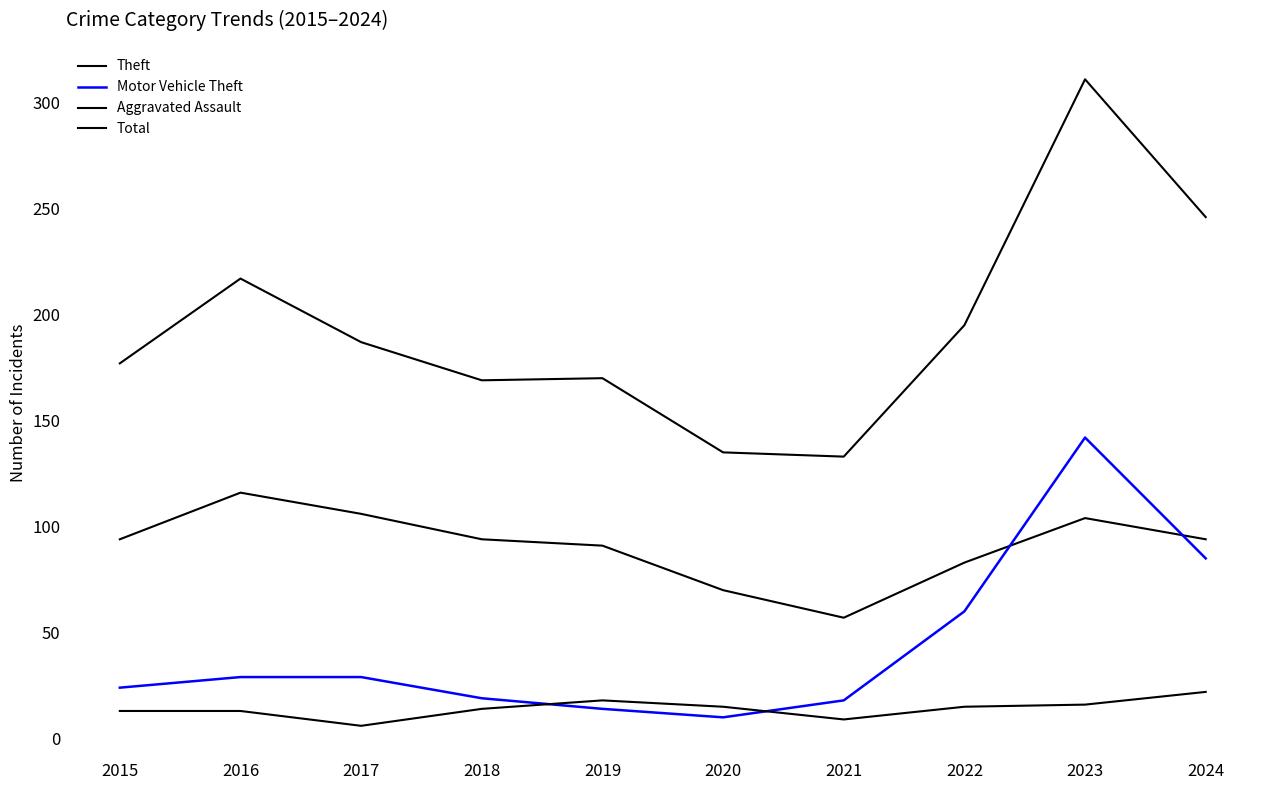

Does the chart have visible grid lines?

No